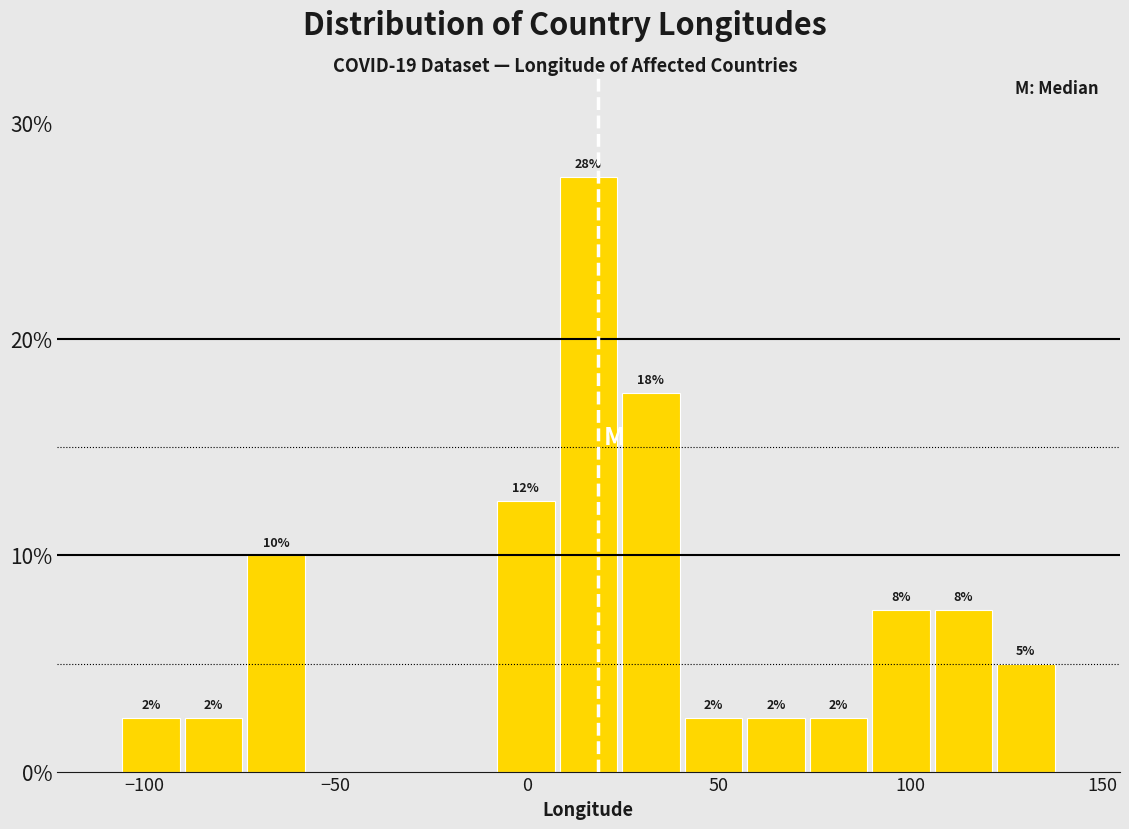

Read against the x-axis, roughly where is the centre of the tallest bar?

15